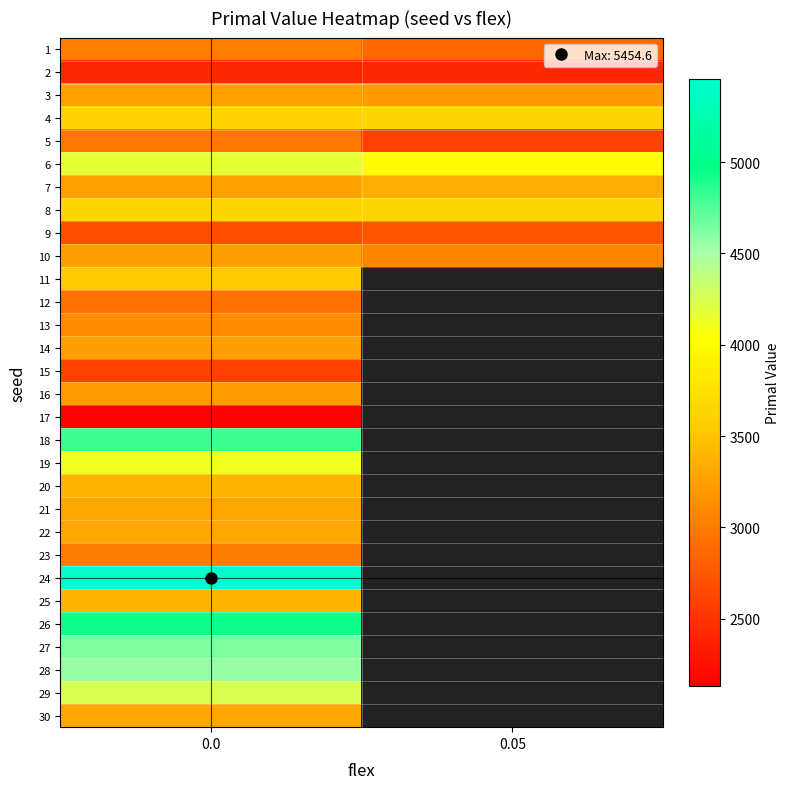

The value of row_18 at 0.0 is 4110.0. True or false?

True